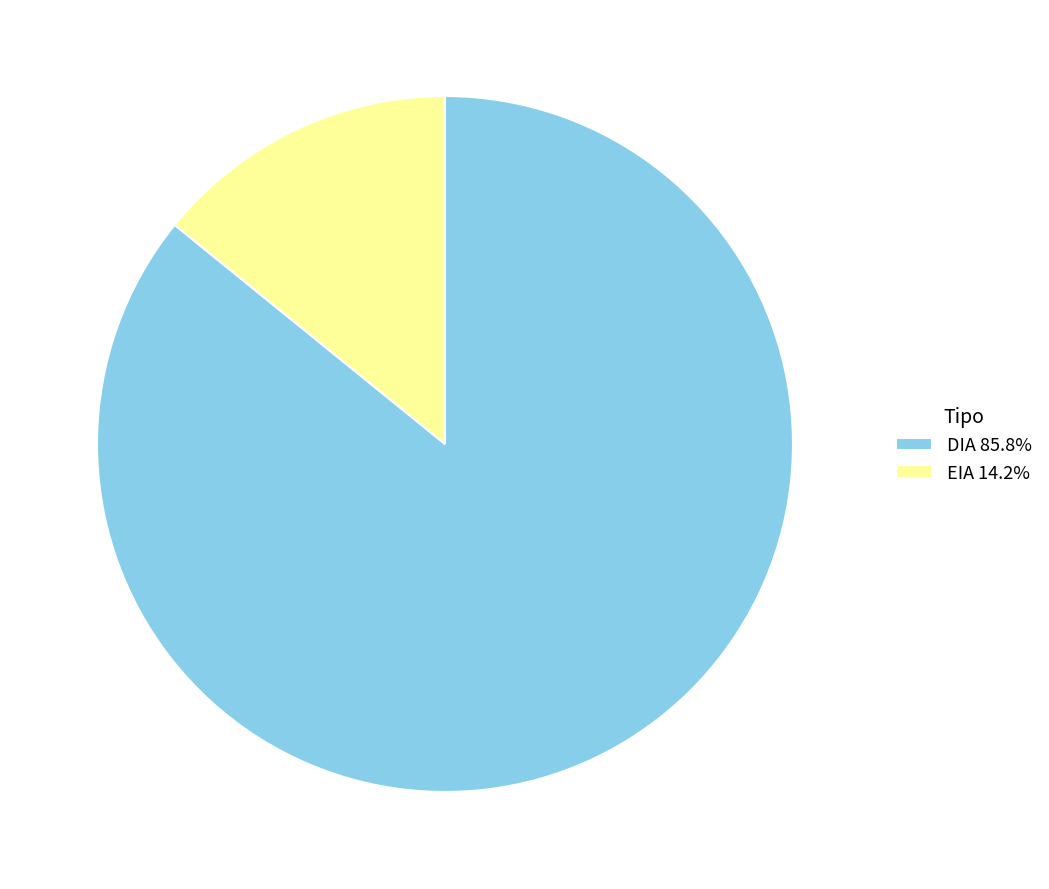

Is there any slice that represents more than half of the pie?

Yes